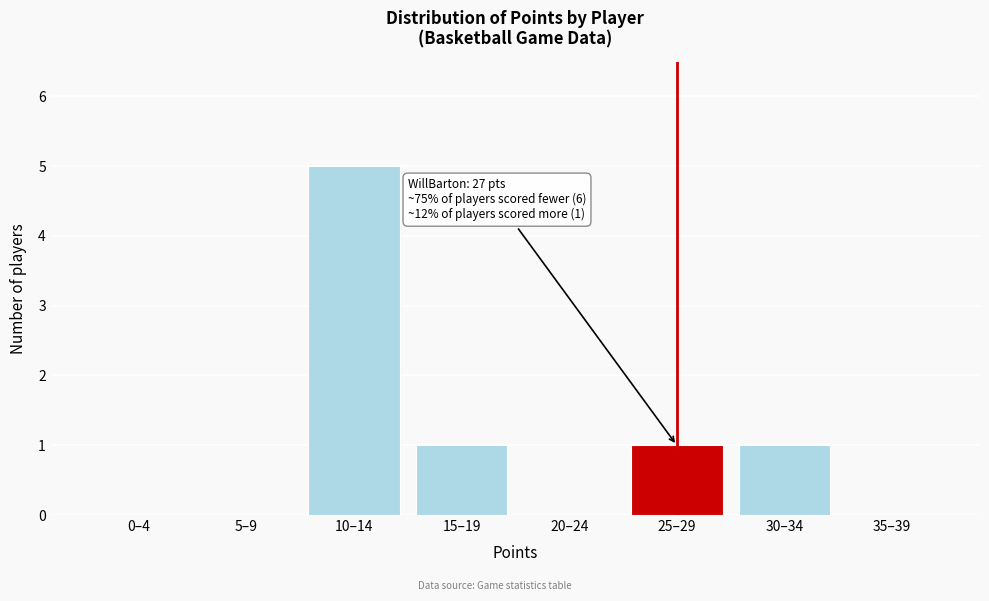

Reading left to right, what are all the values shown in this chart?

0–4=0	5–9=0	10–14=5	15–19=1	20–24=0	25–29=1	30–34=1	35–39=0